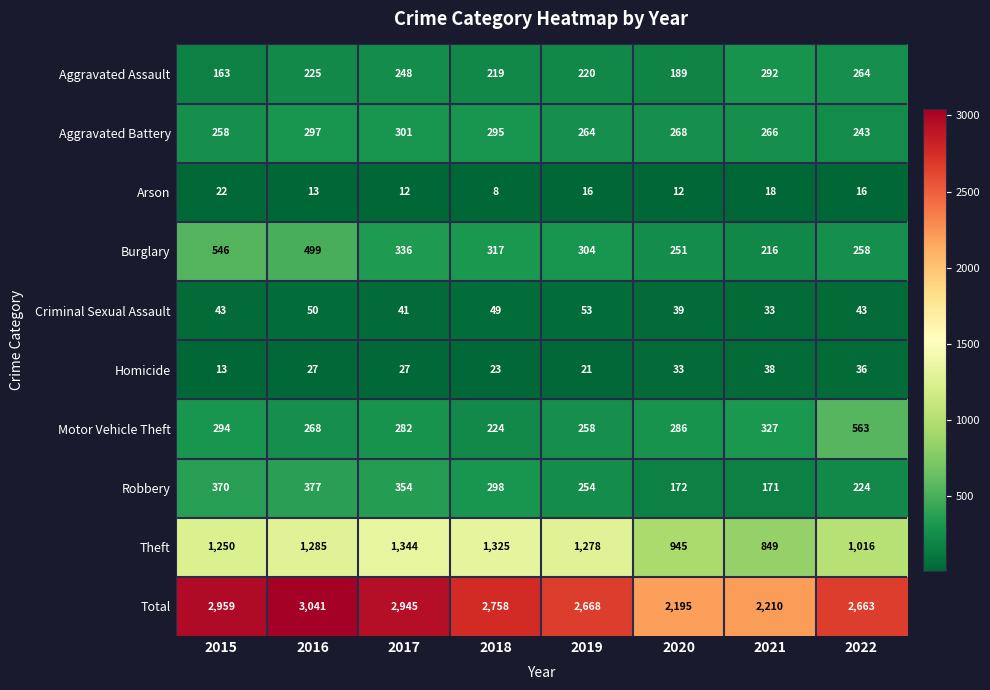

Read the Theft value at 2017, to the nearest 5.

1345